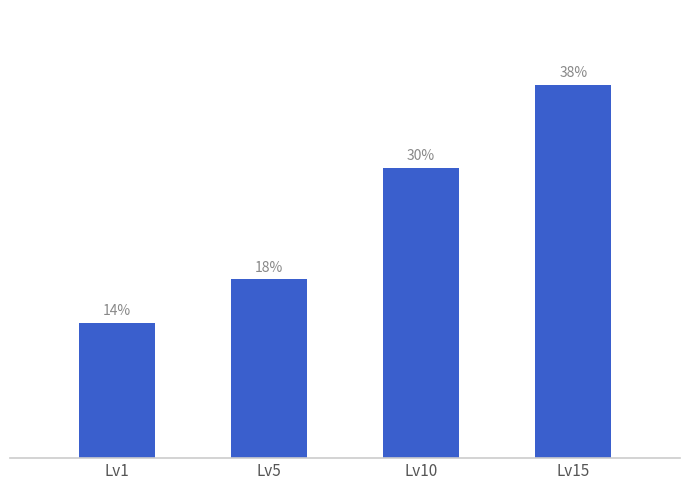

List the labels in order of value, largest first.

Lv15, Lv10, Lv5, Lv1